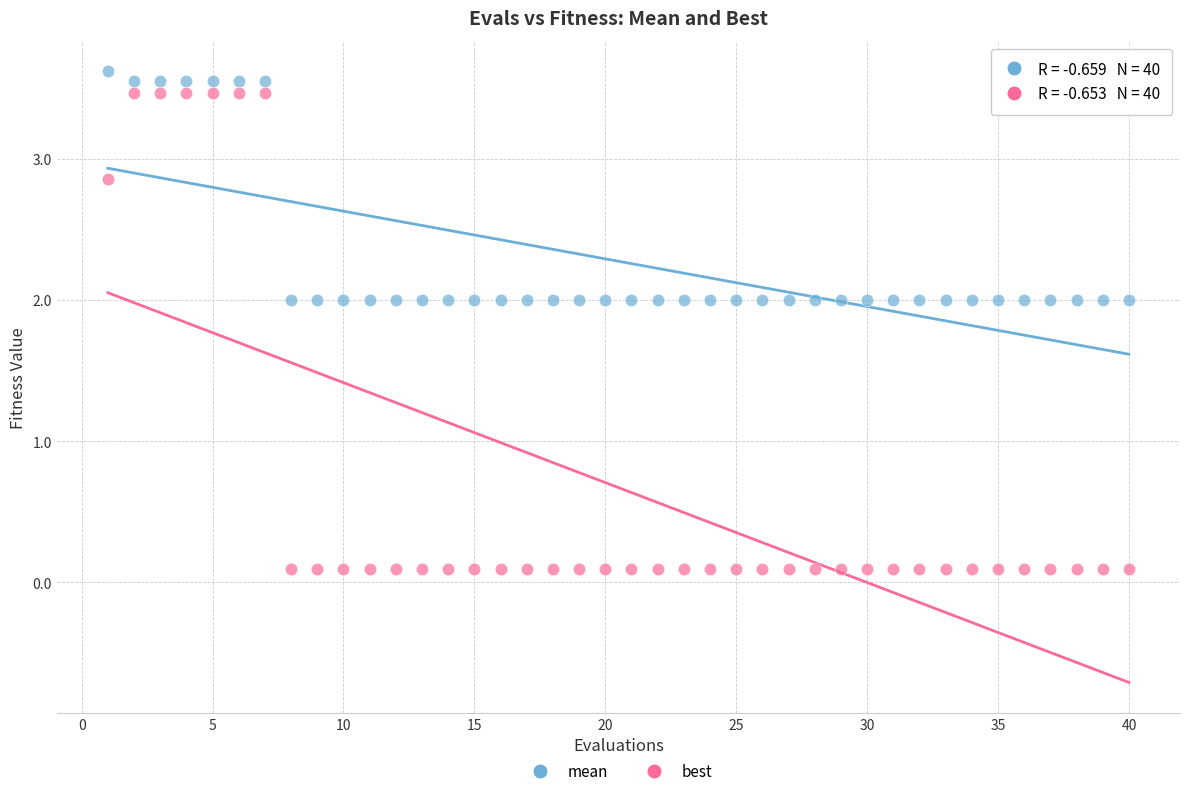

Which series reaches the minimum Y coordinate?

best